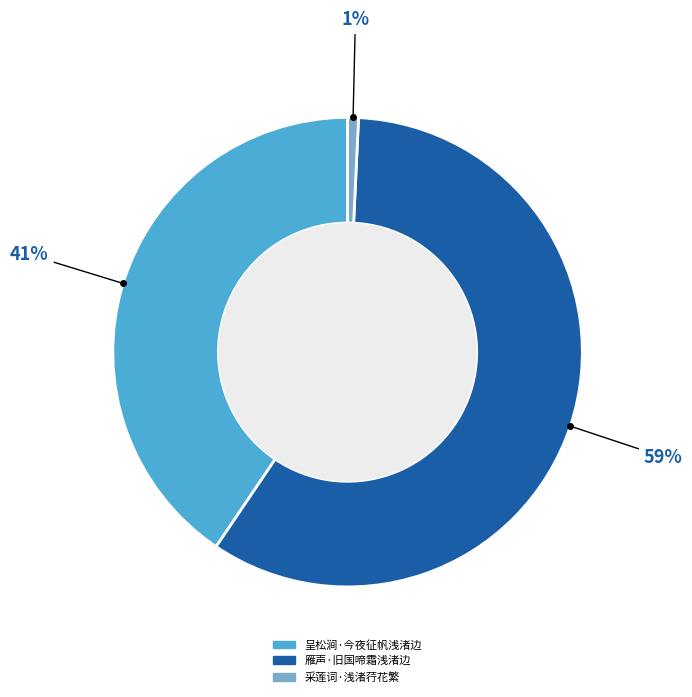

Rank the categories by value from lowest to highest.

采莲词·浅渚荇花繁, 呈松涧·今夜征帆浅渚边, 雁声·旧国啼霜浅渚边